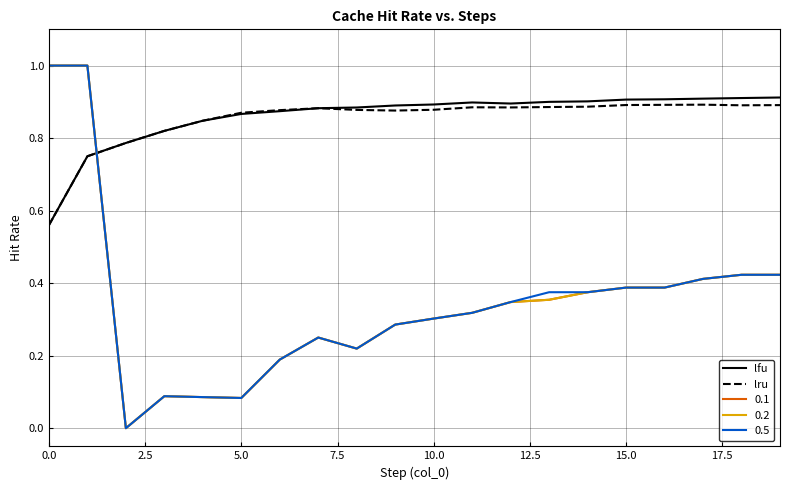

Does the chart display data point markers on the line(s)?

No